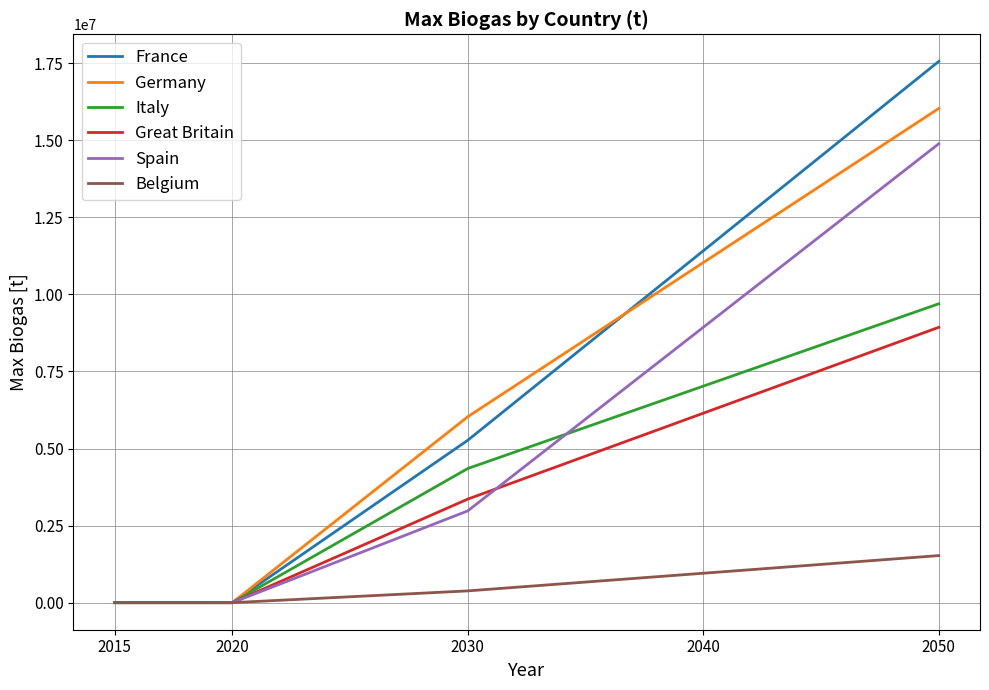

The value of Spain at 2030 is 4792549.9. True or false?

False